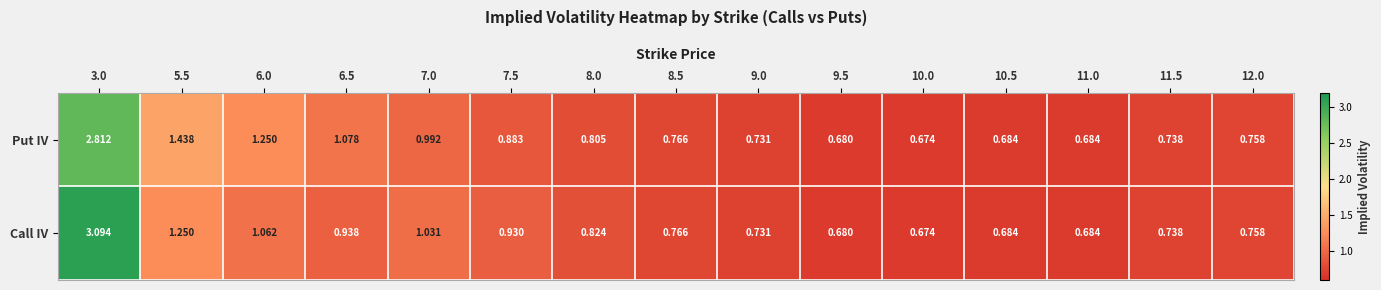

Rank the series at 7.0 from highest to lowest value.

Call IV, Put IV